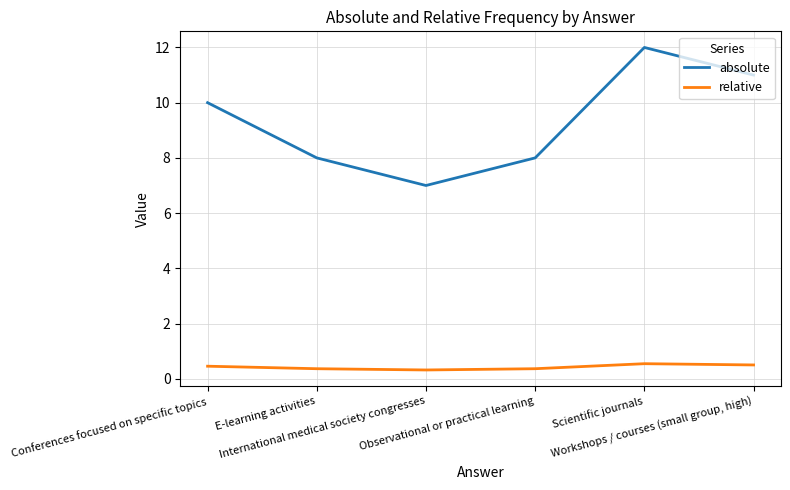

What is the difference between the relative values at Observational or practical learning and Conferences focused on specific topics?

0.1